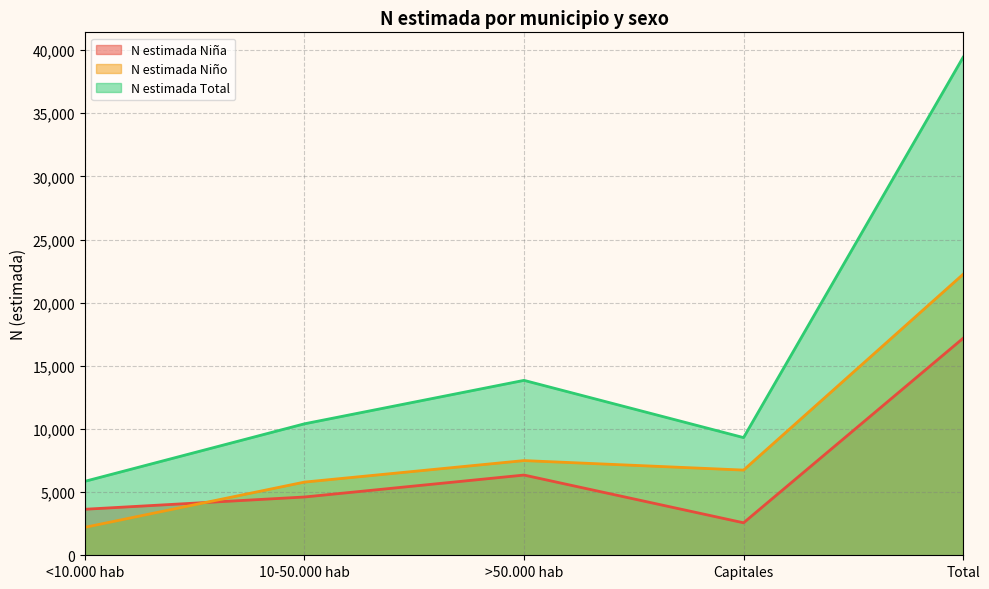

What is the label of the 5th point from the right?

<10.000 hab